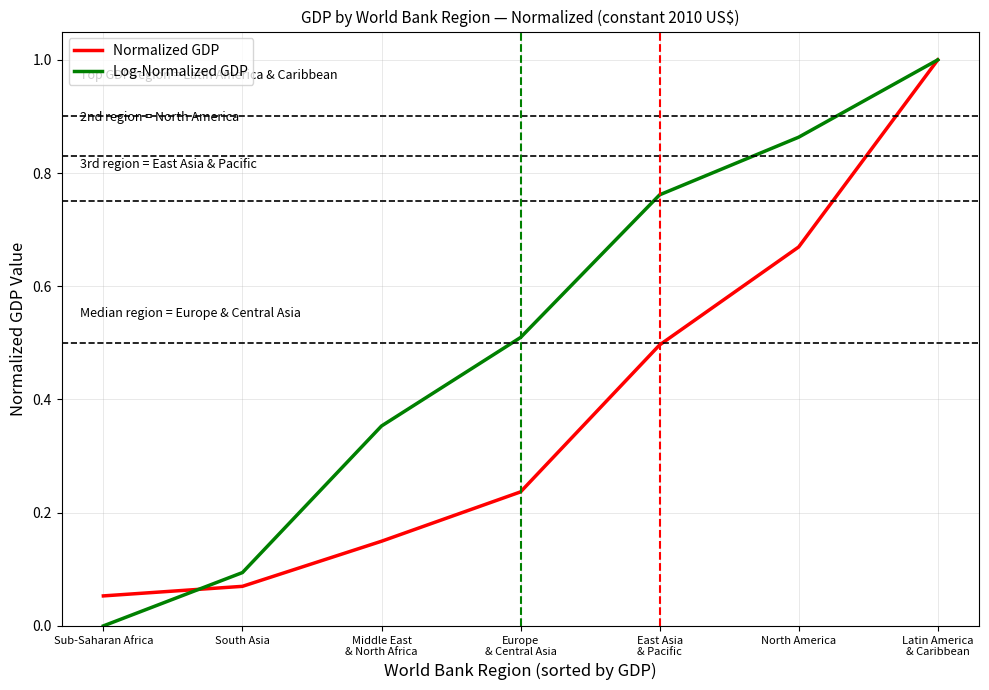

Which label corresponds to the smallest value in the chart?

Sub-Saharan Africa